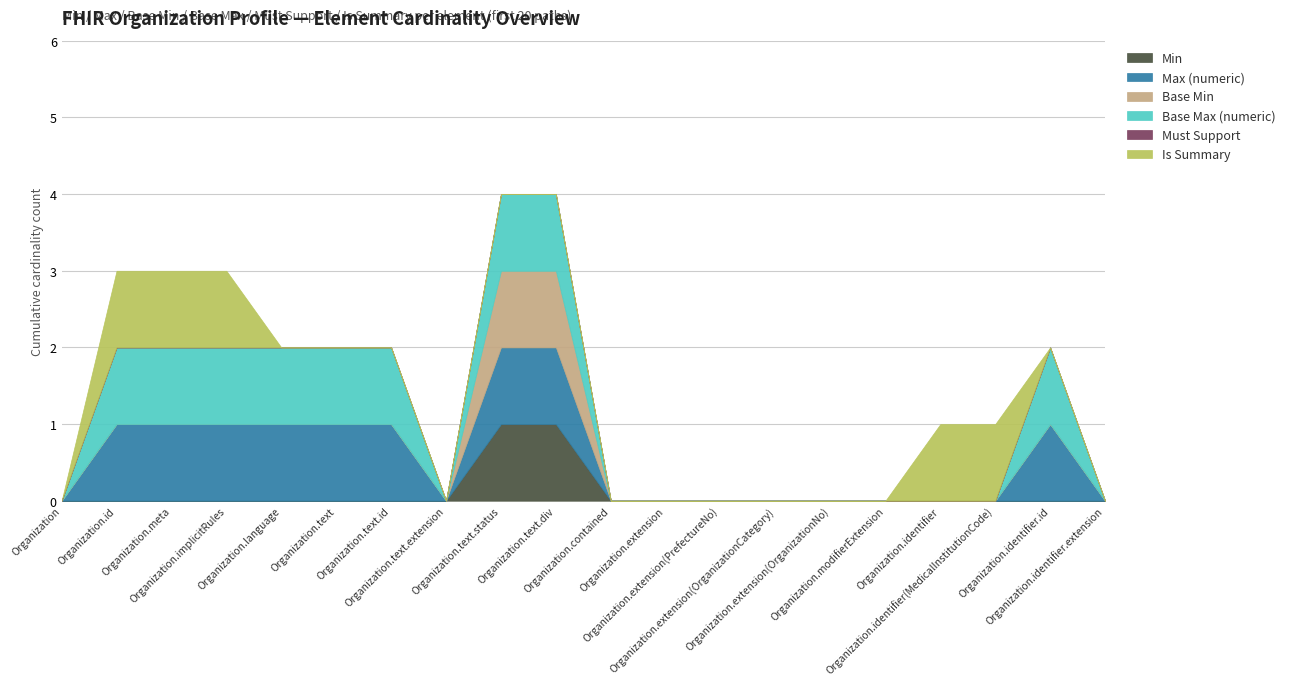

Reading left to right, list all the values displayed in this chart.

Min: Organization=0	Organization.id=0	Organization.meta=0	Organization.implicitRules=0	Organization.language=0	Organization.text=0	Organization.text.id=0	Organization.text.extension=0	Organization.text.status=1	Organization.text.div=1	Organization.contained=0	Organization.extension=0	Organization.extension(PrefectureNo)=0	Organization.extension(OrganizationCategory)=0	Organization.extension(OrganizationNo)=0	Organization.modifierExtension=0	Organization.identifier=0	Organization.identifier(MedicalInstitutionCode)=0	Organization.identifier.id=0	Organization.identifier.extension=0
Max (numeric): Organization=0	Organization.id=1	Organization.meta=1	Organization.implicitRules=1	Organization.language=1	Organization.text=1	Organization.text.id=1	Organization.text.extension=0	Organization.text.status=1	Organization.text.div=1	Organization.contained=0	Organization.extension=0	Organization.extension(PrefectureNo)=0	Organization.extension(OrganizationCategory)=0	Organization.extension(OrganizationNo)=0	Organization.modifierExtension=0	Organization.identifier=0	Organization.identifier(MedicalInstitutionCode)=0	Organization.identifier.id=1	Organization.identifier.extension=0
Base Min: Organization=0	Organization.id=0	Organization.meta=0	Organization.implicitRules=0	Organization.language=0	Organization.text=0	Organization.text.id=0	Organization.text.extension=0	Organization.text.status=1	Organization.text.div=1	Organization.contained=0	Organization.extension=0	Organization.extension(PrefectureNo)=0	Organization.extension(OrganizationCategory)=0	Organization.extension(OrganizationNo)=0	Organization.modifierExtension=0	Organization.identifier=0	Organization.identifier(MedicalInstitutionCode)=0	Organization.identifier.id=0	Organization.identifier.extension=0
Base Max (numeric): Organization=0	Organization.id=1	Organization.meta=1	Organization.implicitRules=1	Organization.language=1	Organization.text=1	Organization.text.id=1	Organization.text.extension=0	Organization.text.status=1	Organization.text.div=1	Organization.contained=0	Organization.extension=0	Organization.extension(PrefectureNo)=0	Organization.extension(OrganizationCategory)=0	Organization.extension(OrganizationNo)=0	Organization.modifierExtension=0	Organization.identifier=0	Organization.identifier(MedicalInstitutionCode)=0	Organization.identifier.id=1	Organization.identifier.extension=0
Must Support: Organization=0	Organization.id=0	Organization.meta=0	Organization.implicitRules=0	Organization.language=0	Organization.text=0	Organization.text.id=0	Organization.text.extension=0	Organization.text.status=0	Organization.text.div=0	Organization.contained=0	Organization.extension=0	Organization.extension(PrefectureNo)=0	Organization.extension(OrganizationCategory)=0	Organization.extension(OrganizationNo)=0	Organization.modifierExtension=0	Organization.identifier=0	Organization.identifier(MedicalInstitutionCode)=0	Organization.identifier.id=0	Organization.identifier.extension=0
Is Summary: Organization=0	Organization.id=1	Organization.meta=1	Organization.implicitRules=1	Organization.language=0	Organization.text=0	Organization.text.id=0	Organization.text.extension=0	Organization.text.status=0	Organization.text.div=0	Organization.contained=0	Organization.extension=0	Organization.extension(PrefectureNo)=0	Organization.extension(OrganizationCategory)=0	Organization.extension(OrganizationNo)=0	Organization.modifierExtension=0	Organization.identifier=1	Organization.identifier(MedicalInstitutionCode)=1	Organization.identifier.id=0	Organization.identifier.extension=0